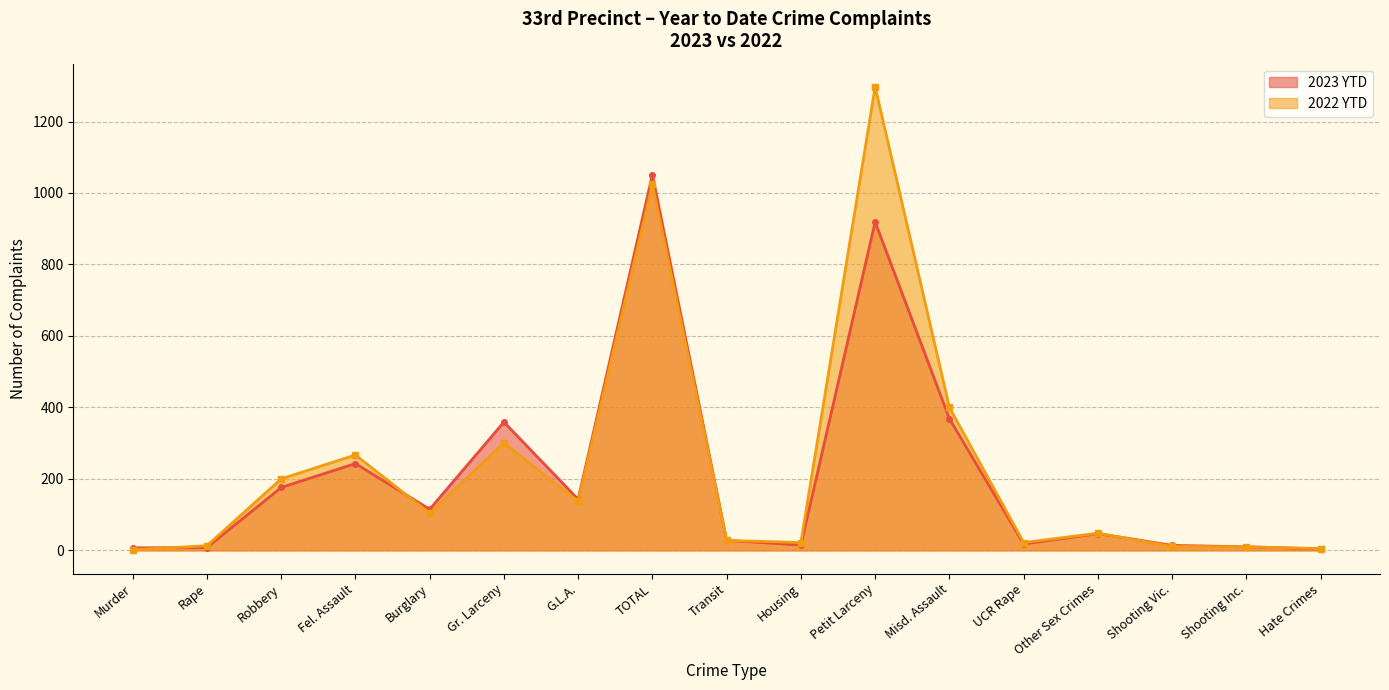

Which series has the largest total across all categories?

2022 YTD line